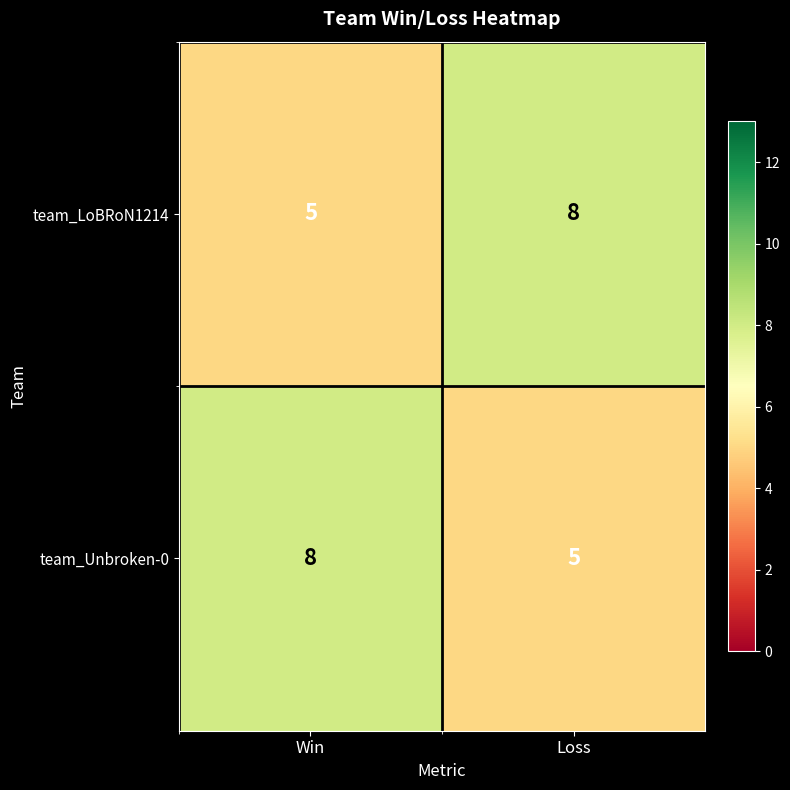

What is the difference between the team_LoBRoN1214 values at Win and Loss?

3